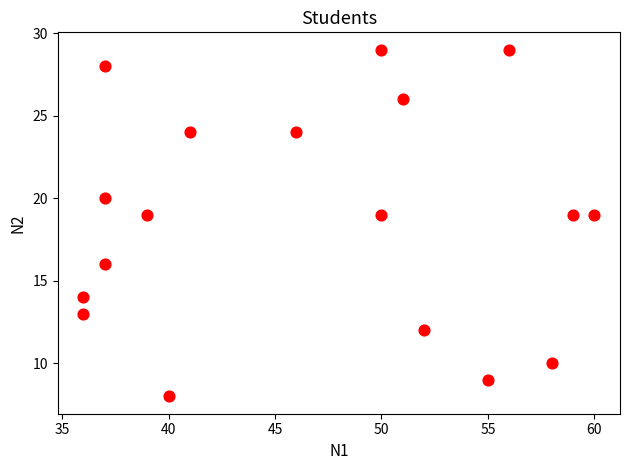

What is the range of Y values (max minus min)?

21